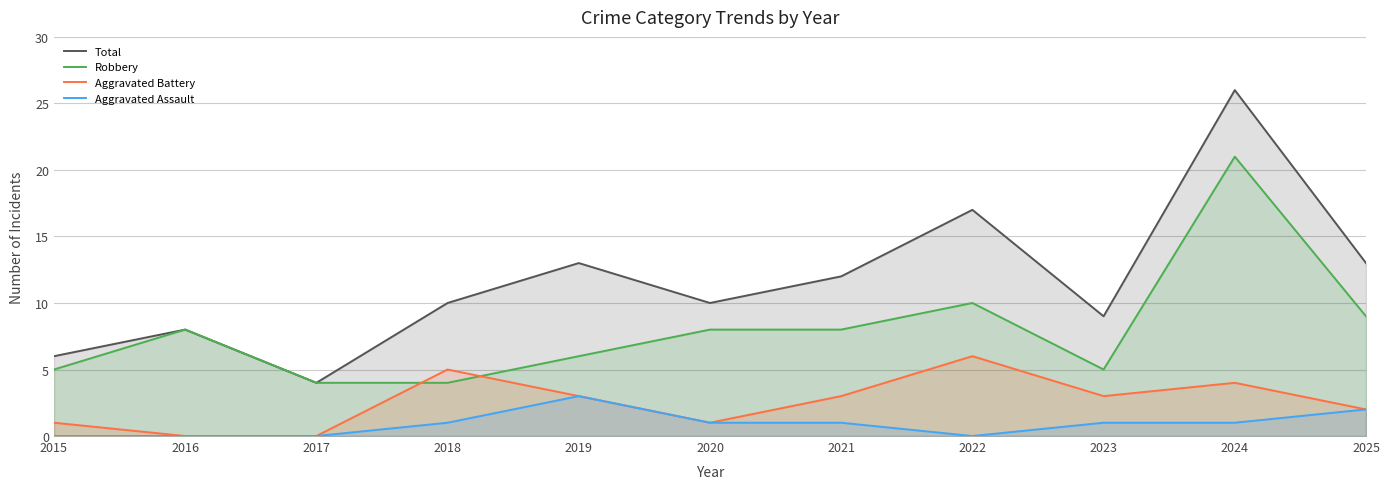

At 2020, list the series in order from smallest to largest.

Aggravated Battery, Aggravated Assault, Robbery, Total